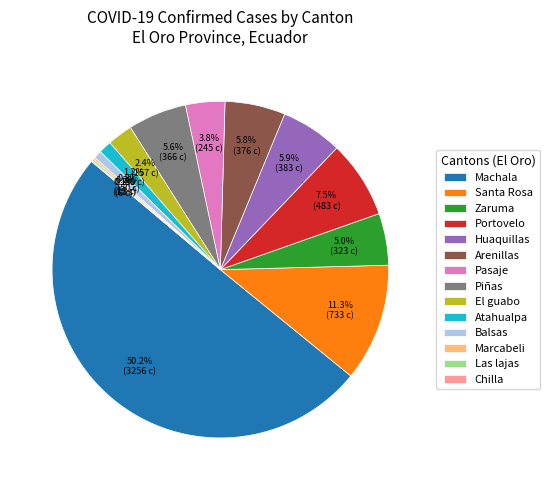

Which slice represents more than half of the pie?

Machala